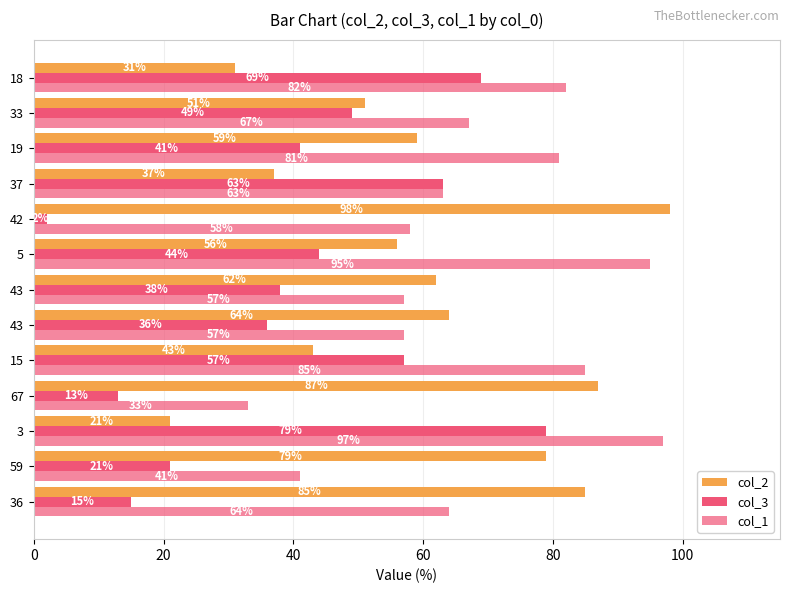

What is the smallest value displayed?

2